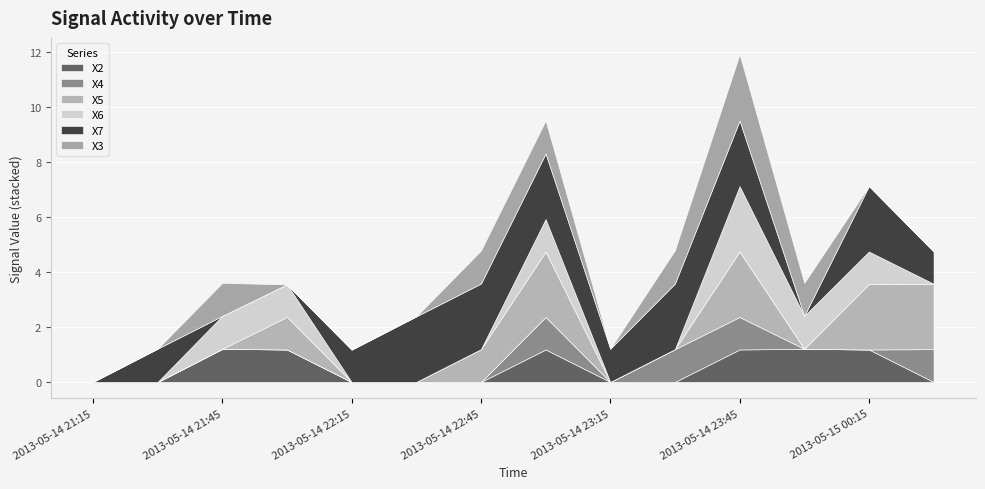

The X6 series shows 1.6 at 2013-05-14 23:15. True or false?

False